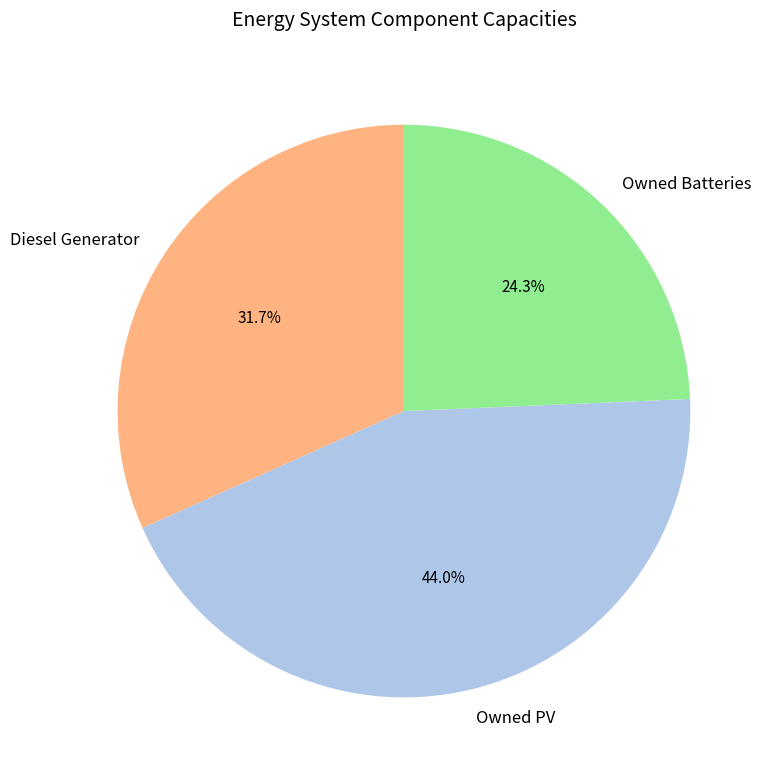

What percentage do Owned PV and Diesel Generator together represent?

75.7%